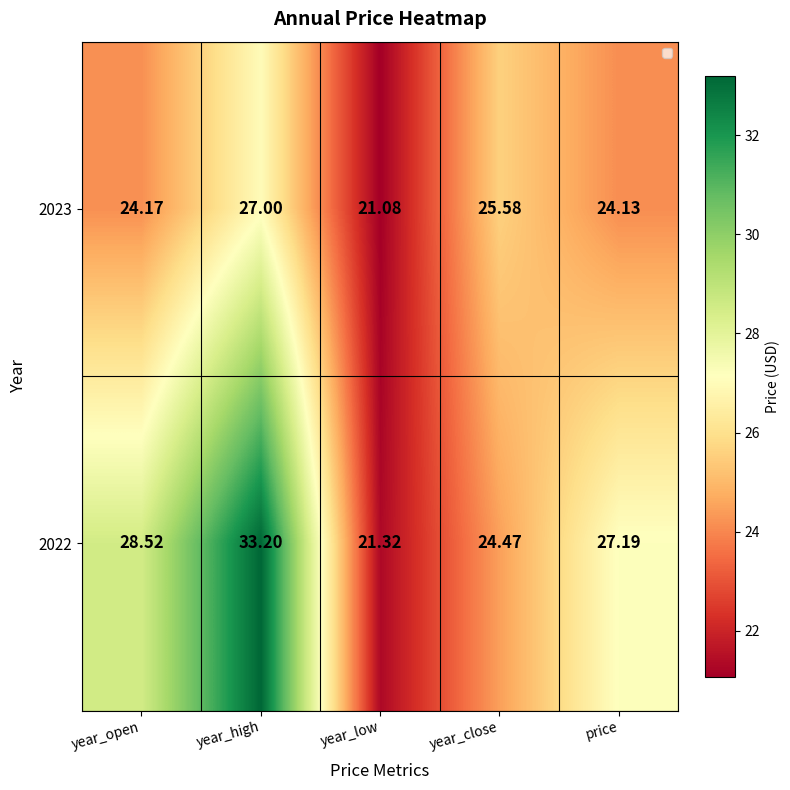

At which category is the sum across all series the highest?

year_high